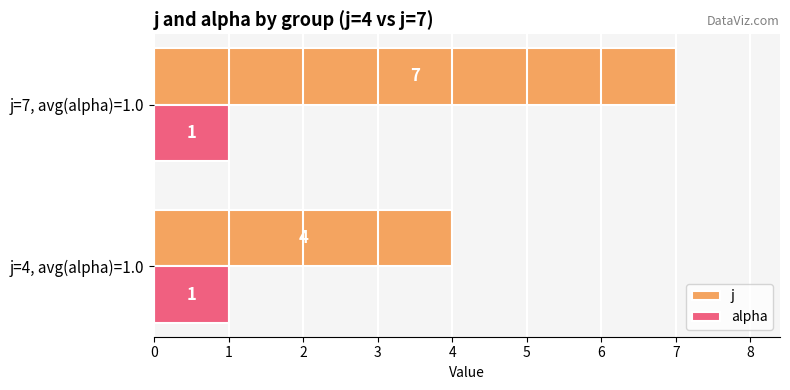

At how many categories does at least one series exceed 5?

1